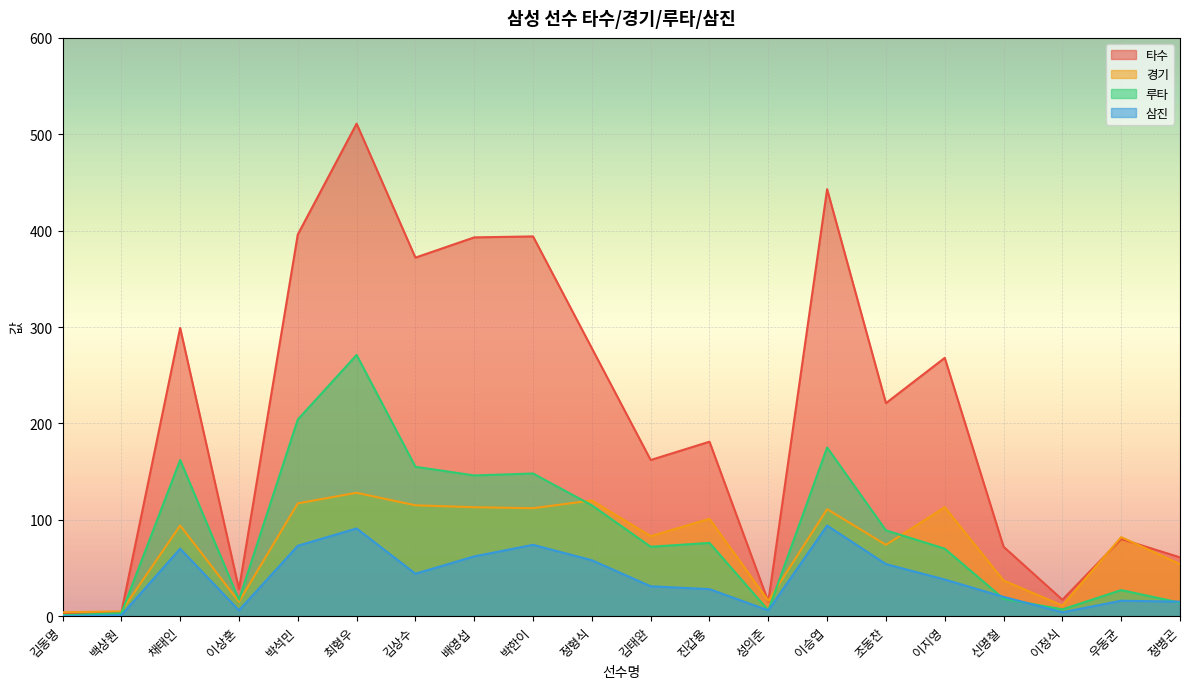

True or false: 루타 and 타수 cross at least once.

False